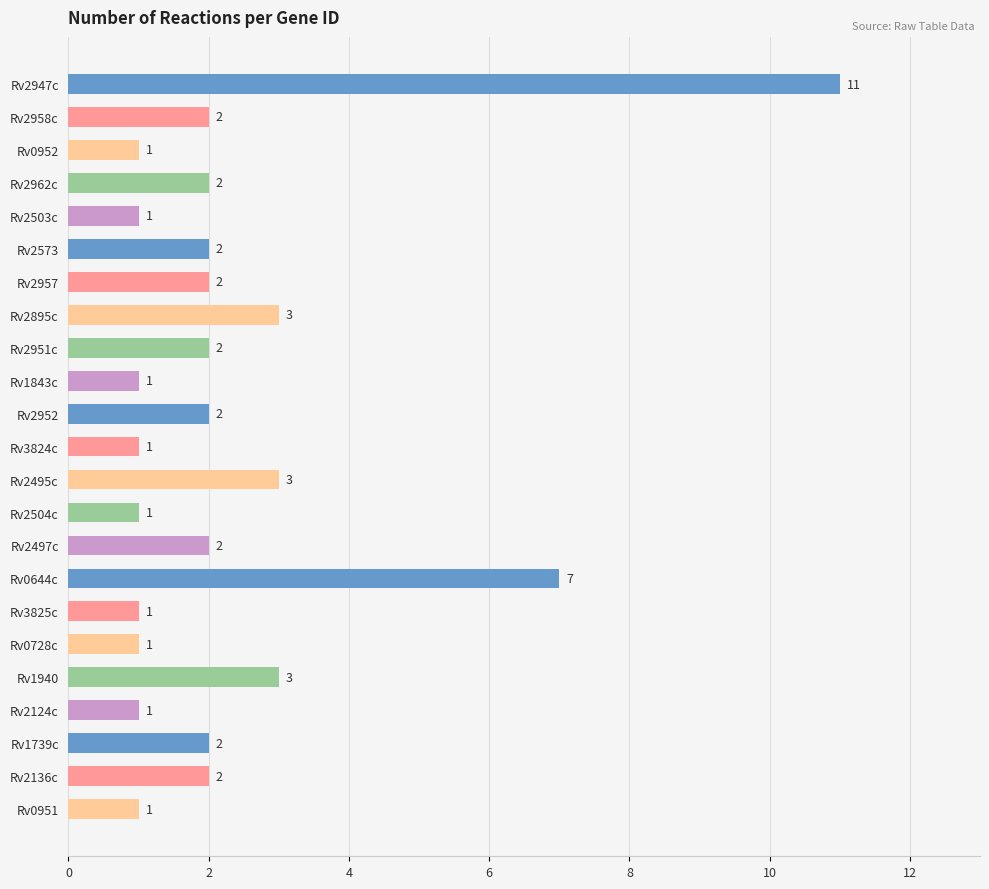

Reading bottom to top, list all the values displayed in this chart.

Rv0951=1	Rv2136c=2	Rv1739c=2	Rv2124c=1	Rv1940=3	Rv0728c=1	Rv3825c=1	Rv0644c=7	Rv2497c=2	Rv2504c=1	Rv2495c=3	Rv3824c=1	Rv2952=2	Rv1843c=1	Rv2951c=2	Rv2895c=3	Rv2957=2	Rv2573=2	Rv2503c=1	Rv2962c=2	Rv0952=1	Rv2958c=2	Rv2947c=11